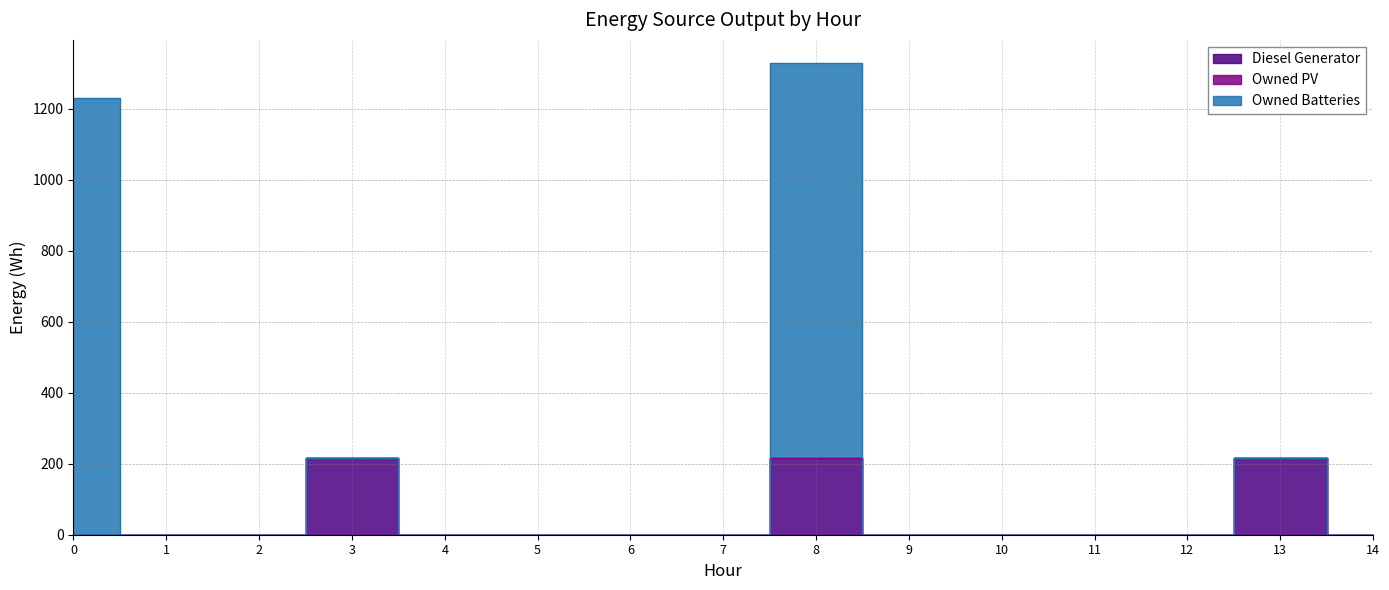

Which series has the largest total across all categories?

Owned Batteries